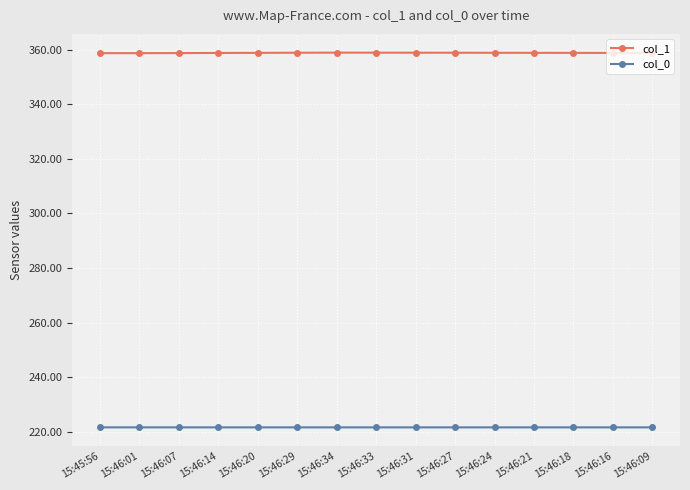

True or false: col_1 has more than 0 points higher than both neighbors.

True